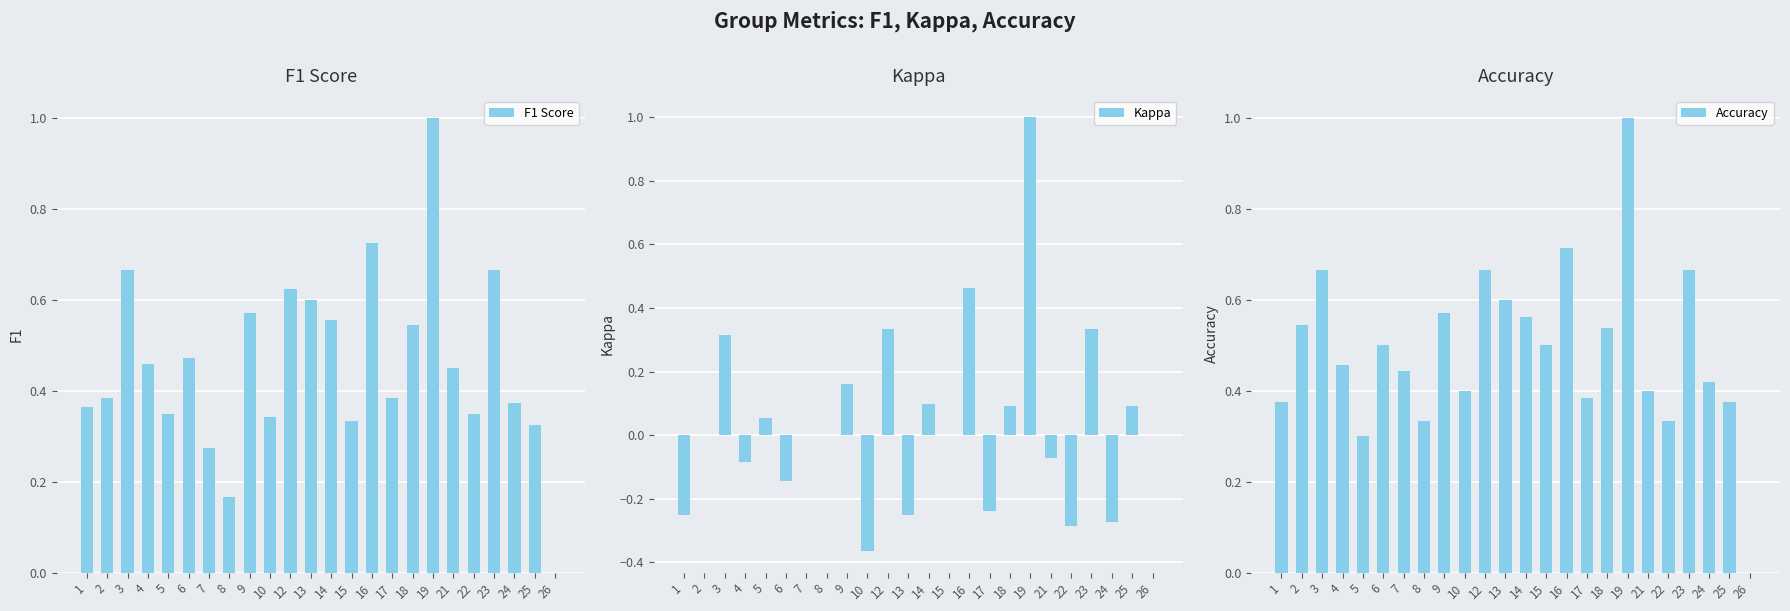

The value of Kappa at 25 is 0.1. True or false?

True